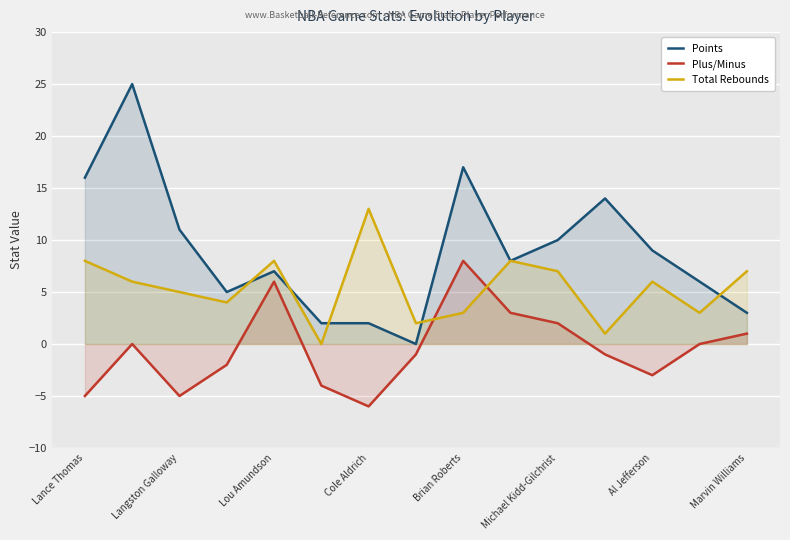

True or false: Points has a value of 2 at Cole Aldrich.

True